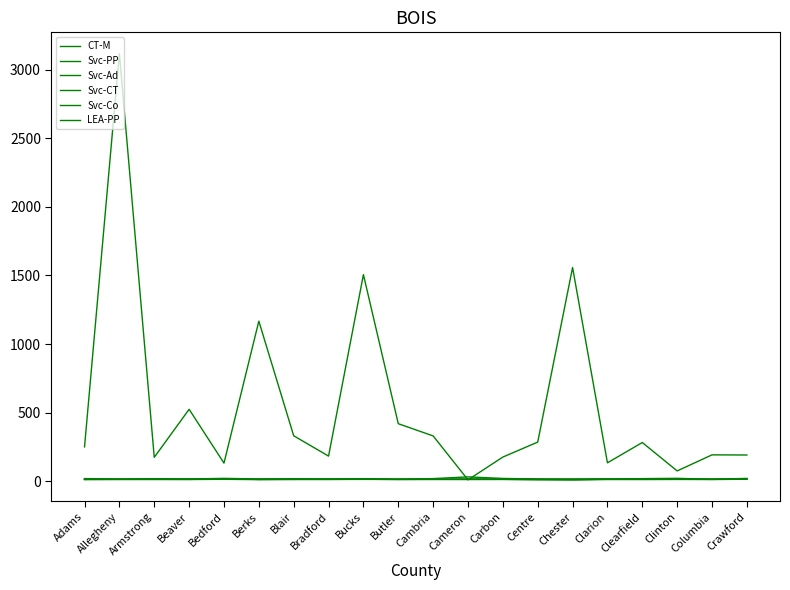

What is the difference between the Svc-CT values at Columbia and Chester?

1.5